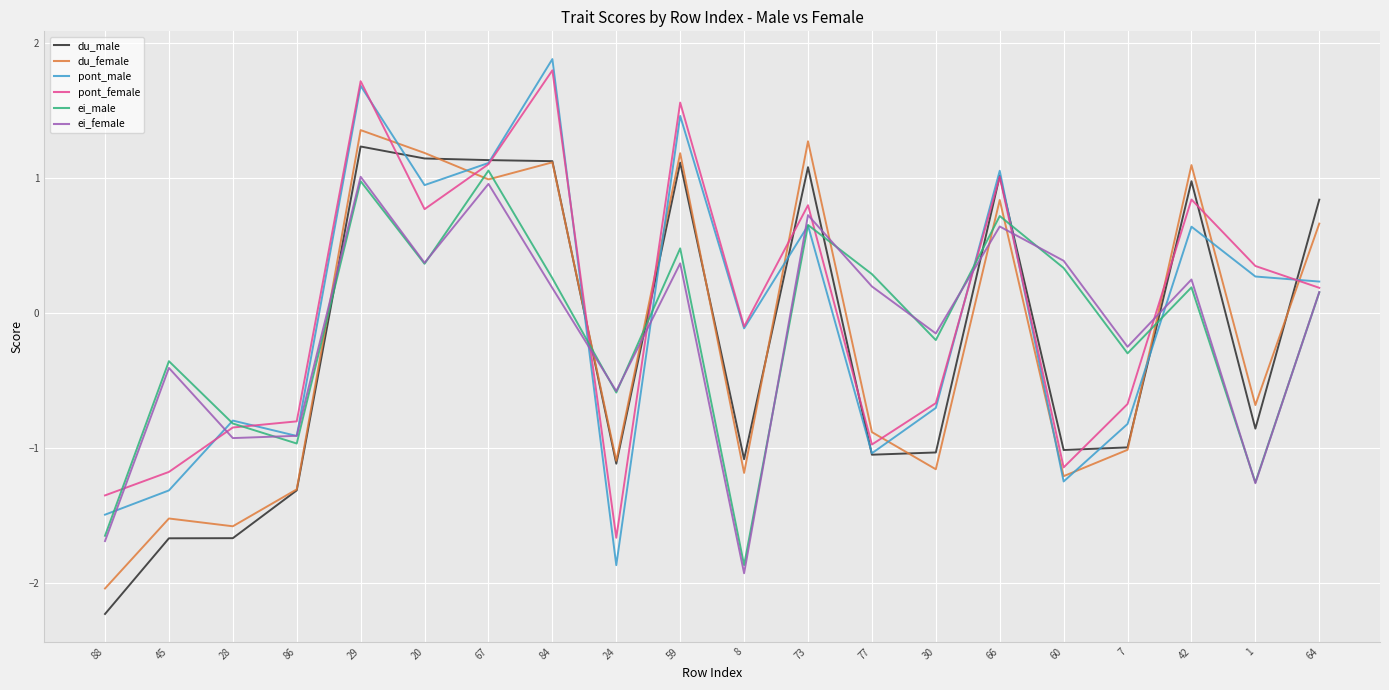

What position from the left is 64?

20